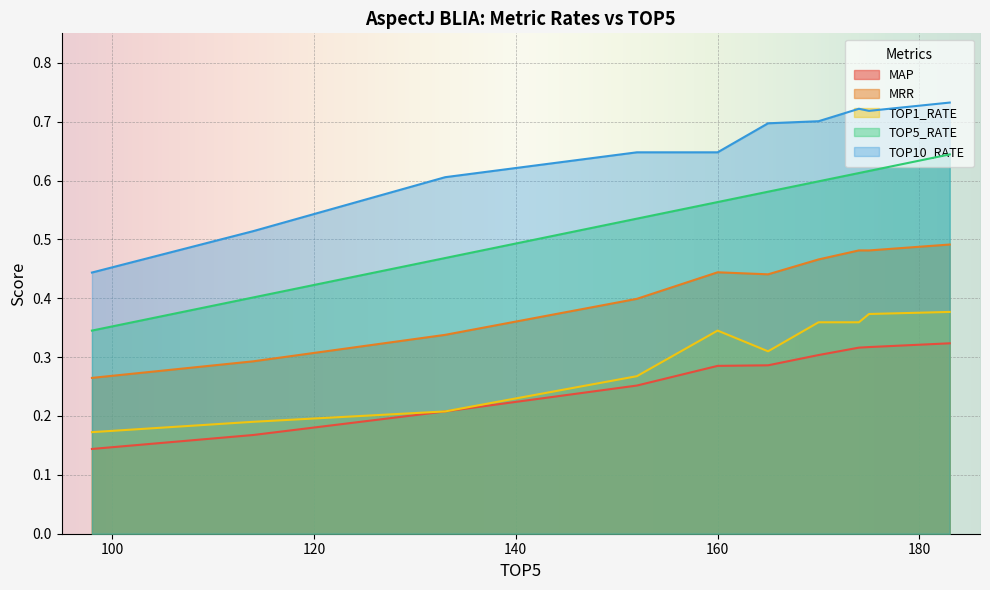

At how many categories does at least one series exceed 0?

10